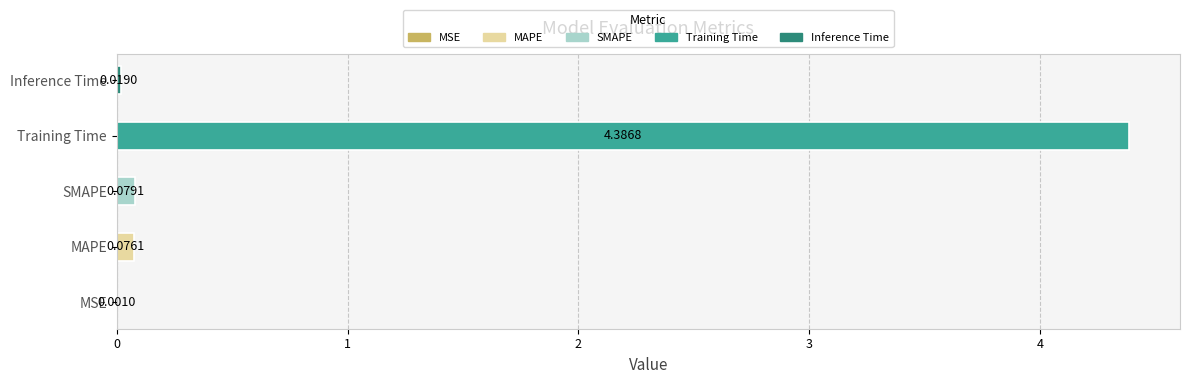

Which category has the highest value across all series?

Training Time